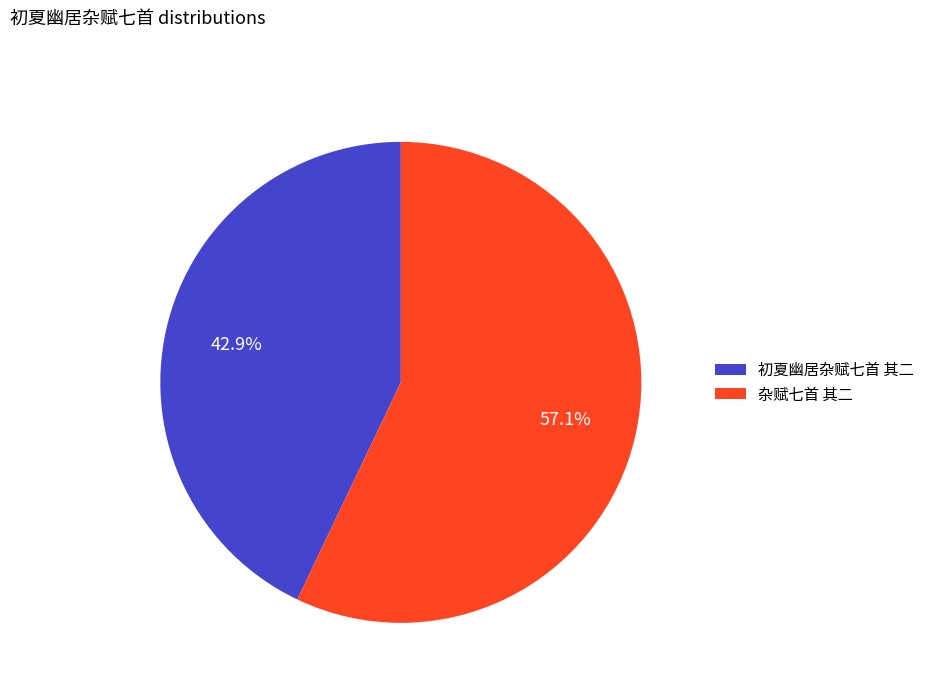

How many segments does this pie chart have?

2